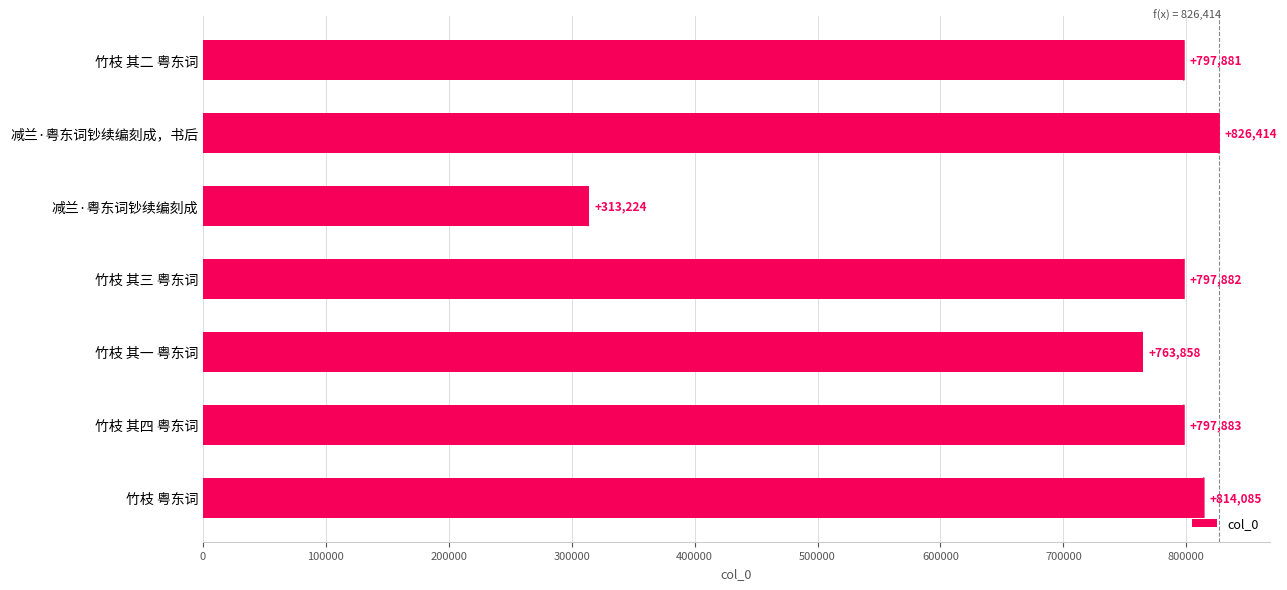

How many bars are there in total?

7